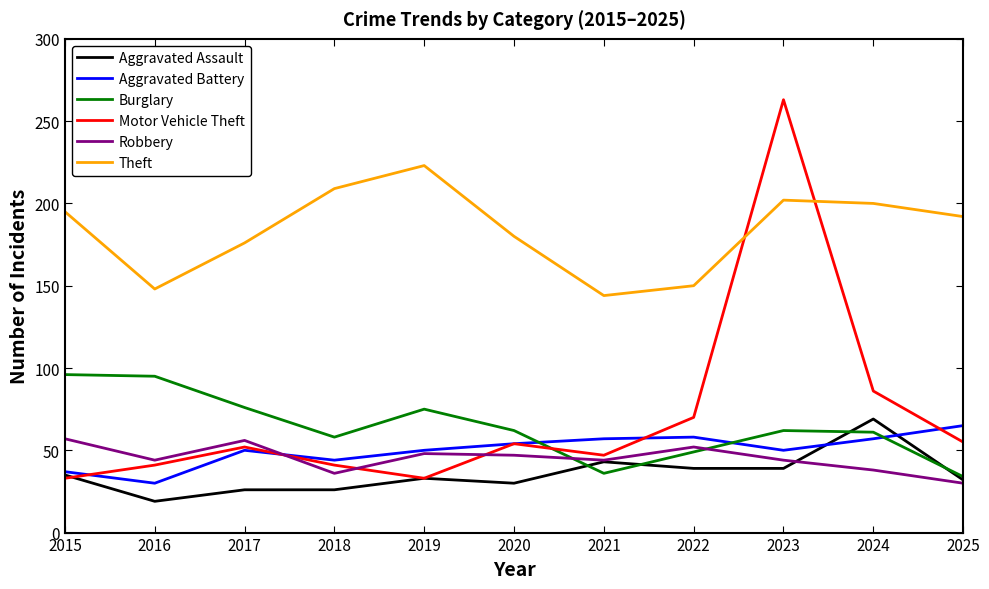

Which series changed the most between 2017 and 2022?

Burglary